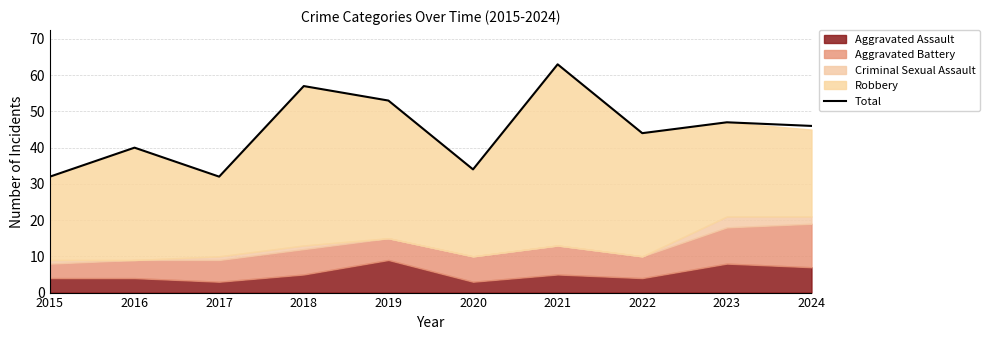

Is it true that the value at 2023 is 47?

True